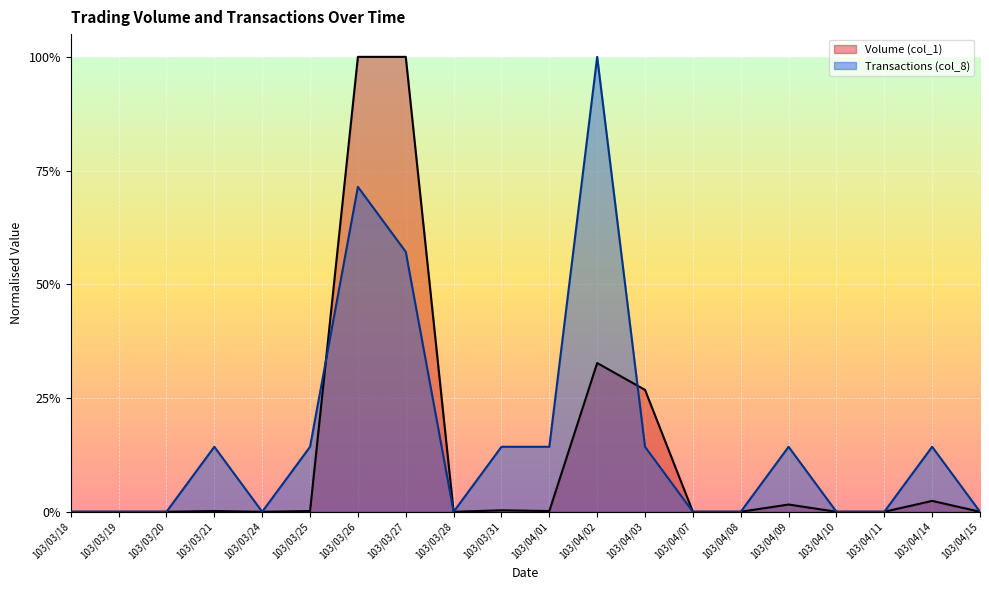

Is it true that Volume (col_1) equals -0.4 at 103/04/11?

False